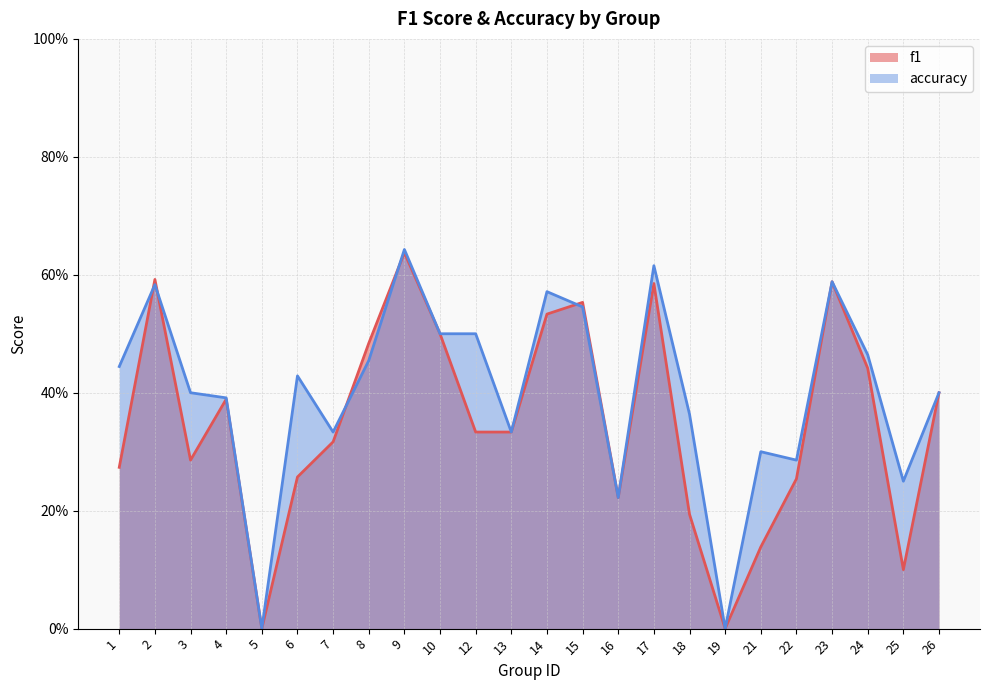

What is the highest value of the f1 series?

0.6